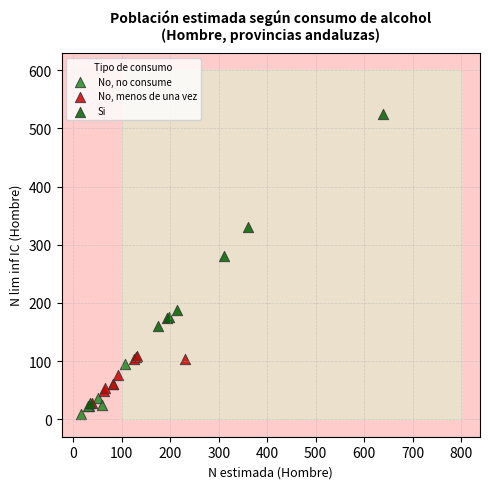

What are all the series names shown in the legend?

No, no consume, No, menos de una vez, Si